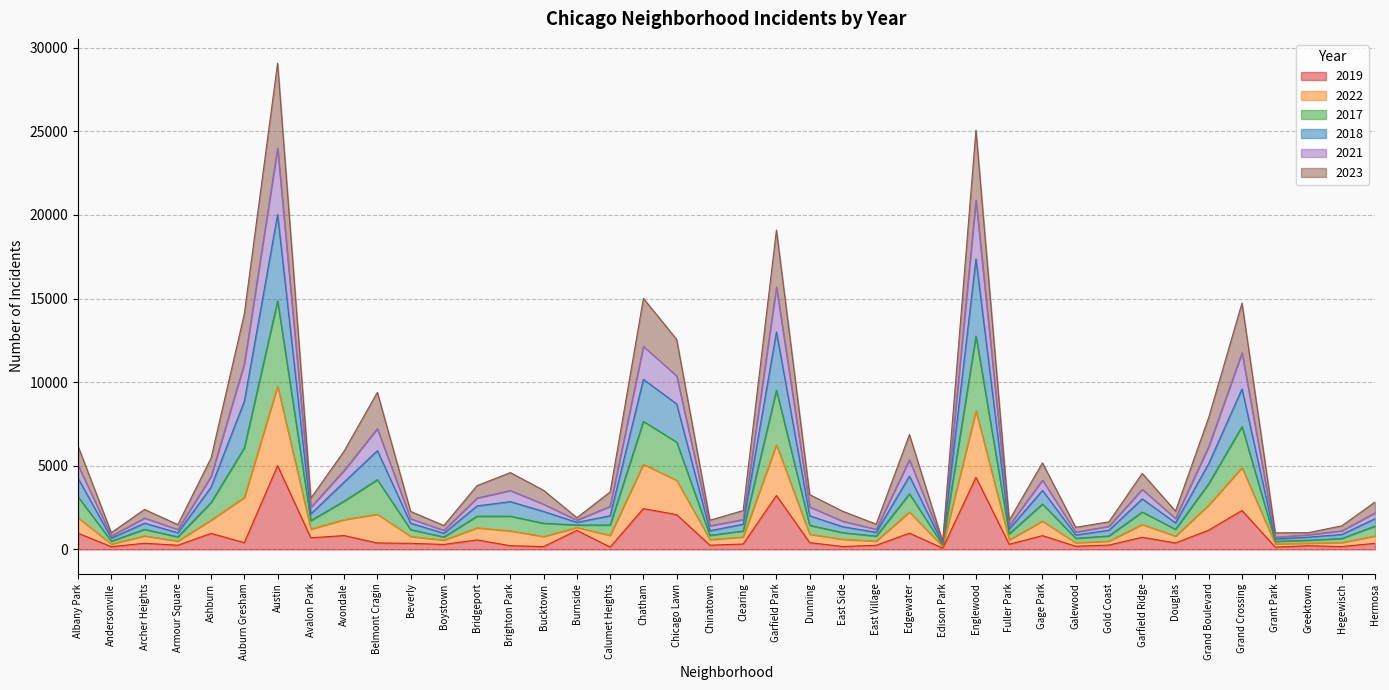

Which category has the highest value in the 2019 series?

Austin